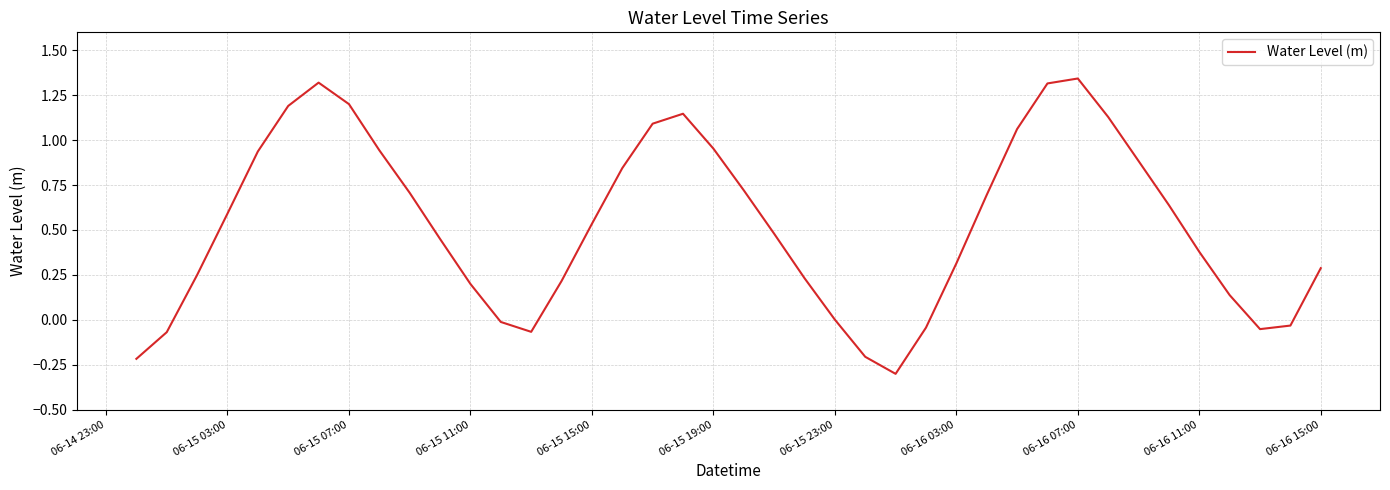

Does the chart display data point markers on the line(s)?

No